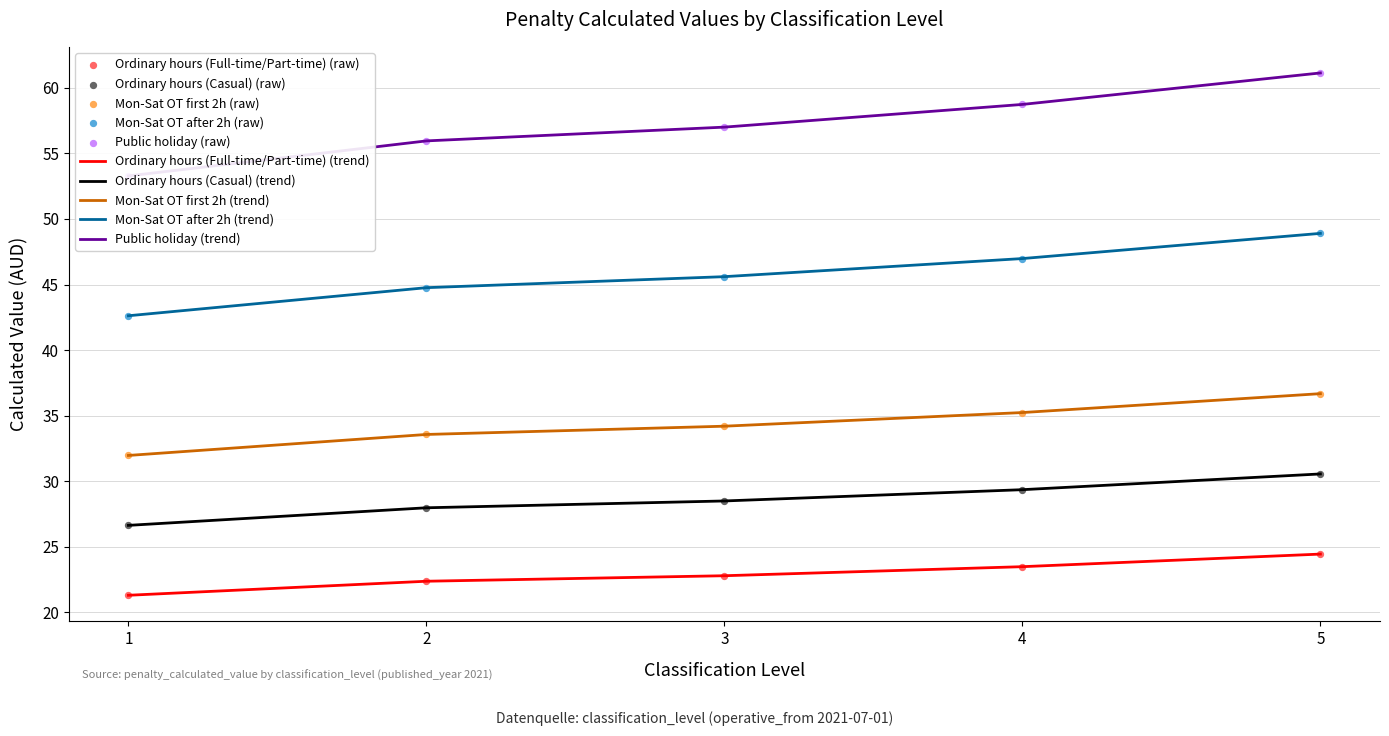

Which series reaches the maximum Y coordinate?

Public holiday